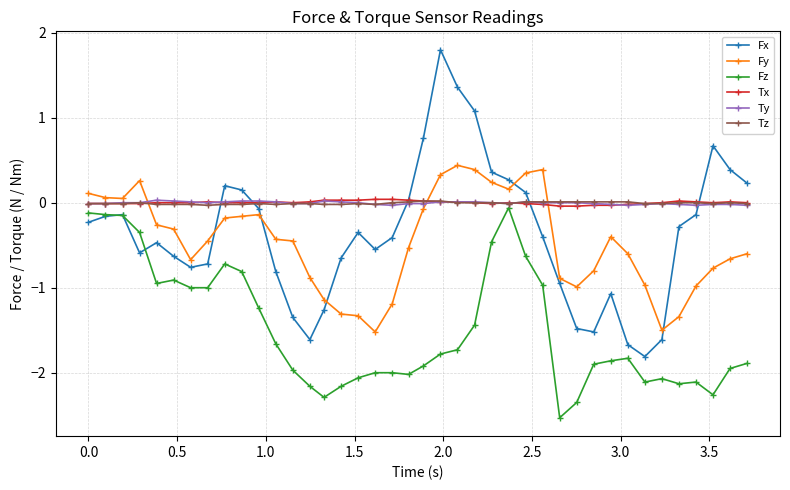

What are all the series names shown in the legend?

Fx, Fy, Fz, Tx, Ty, Tz